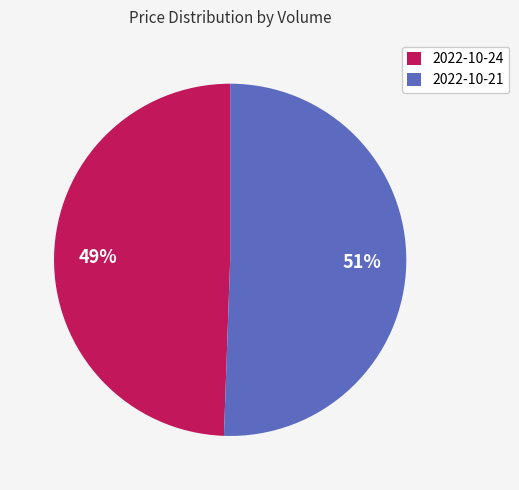

Is it true that 2022-10-21 is 51% of the pie?

True